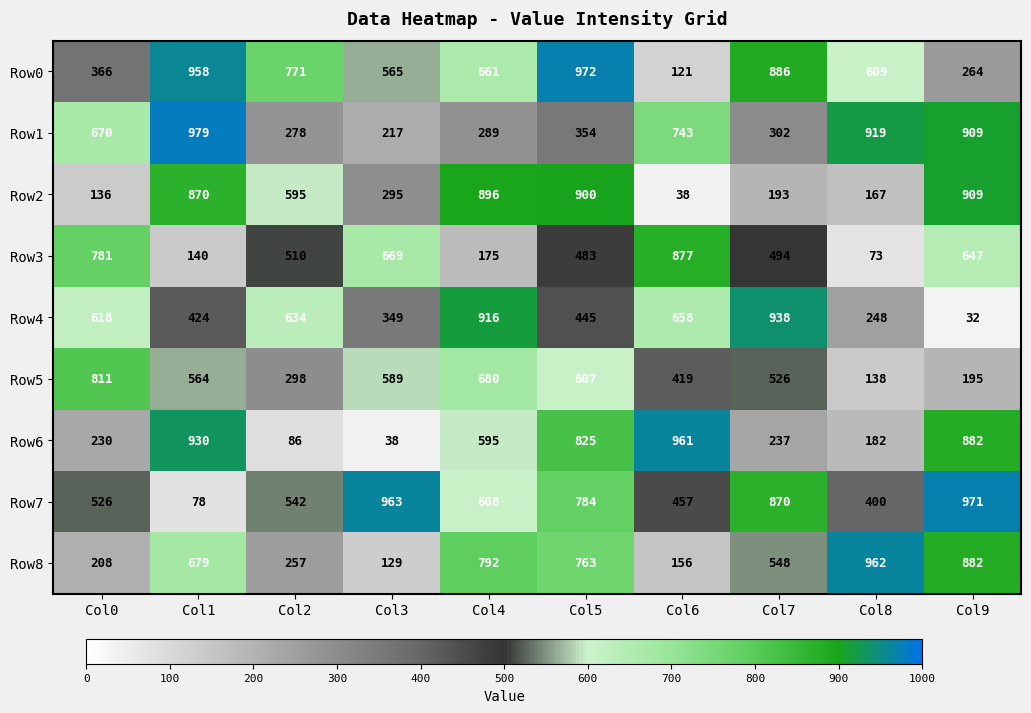

At which category is the sum across all series the highest?

Col5